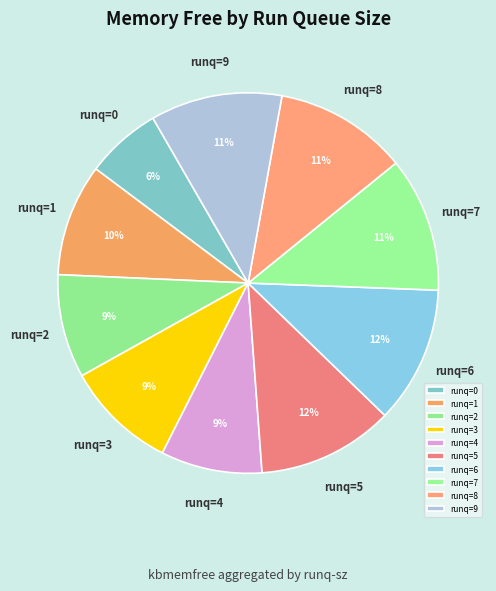

Which has a higher value, runq=8 or runq=3?

runq=8